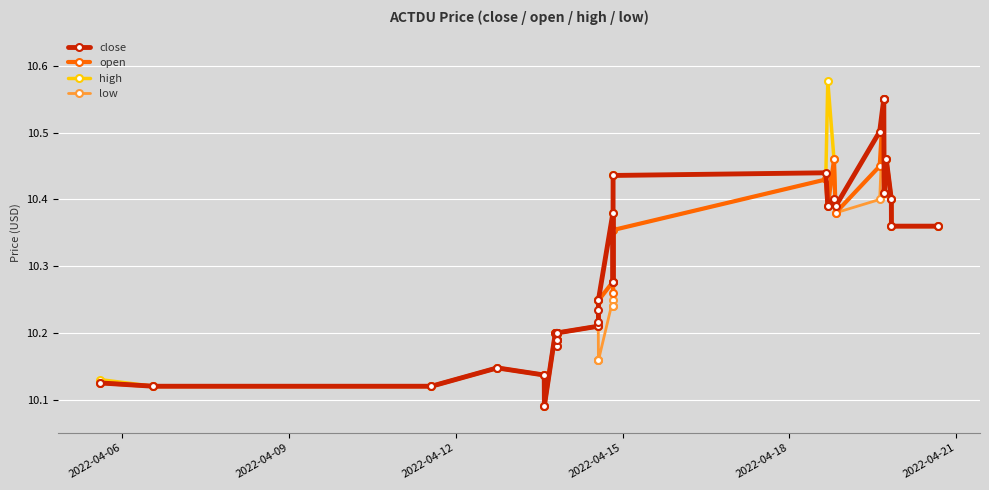

At how many categories does at least one series exceed 10?

40